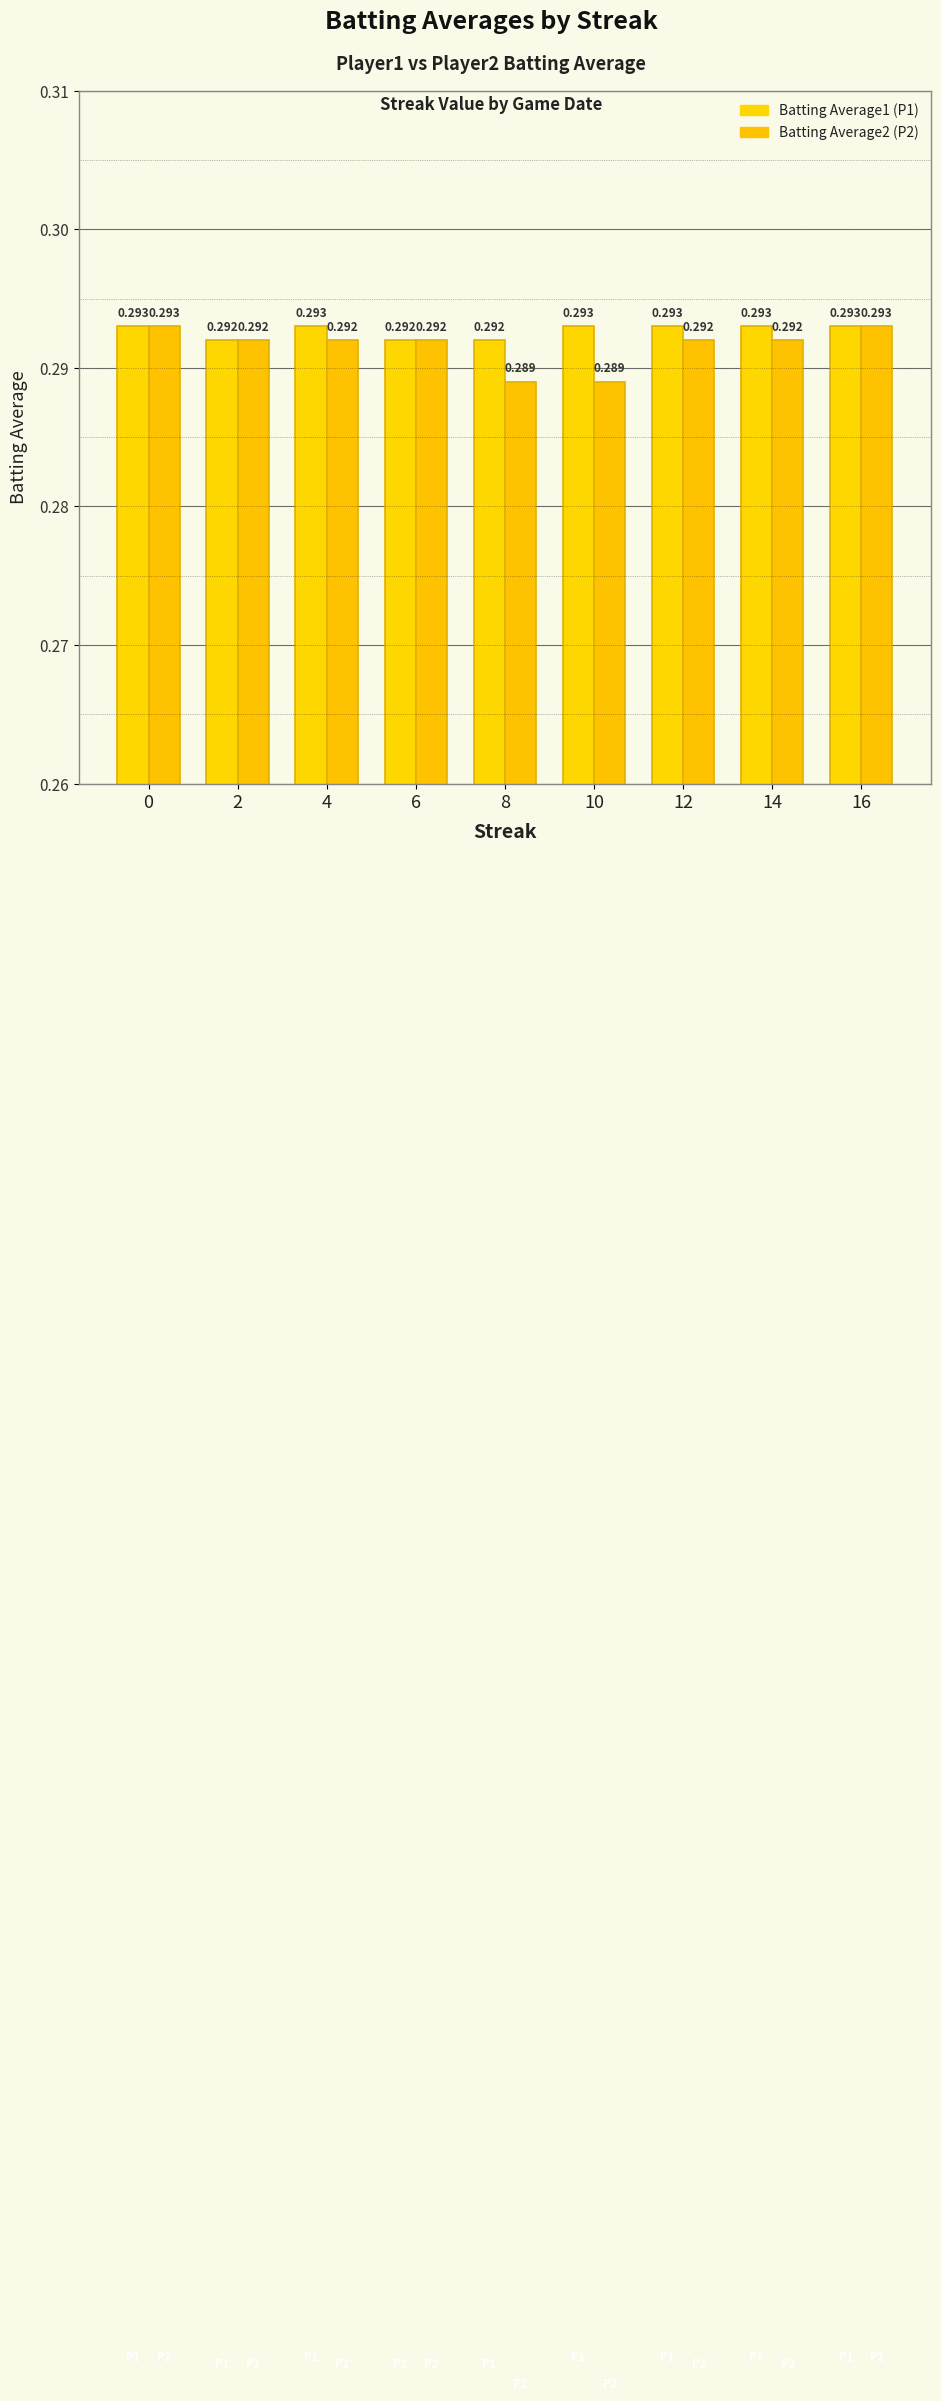

How many groups of bars are there?

9